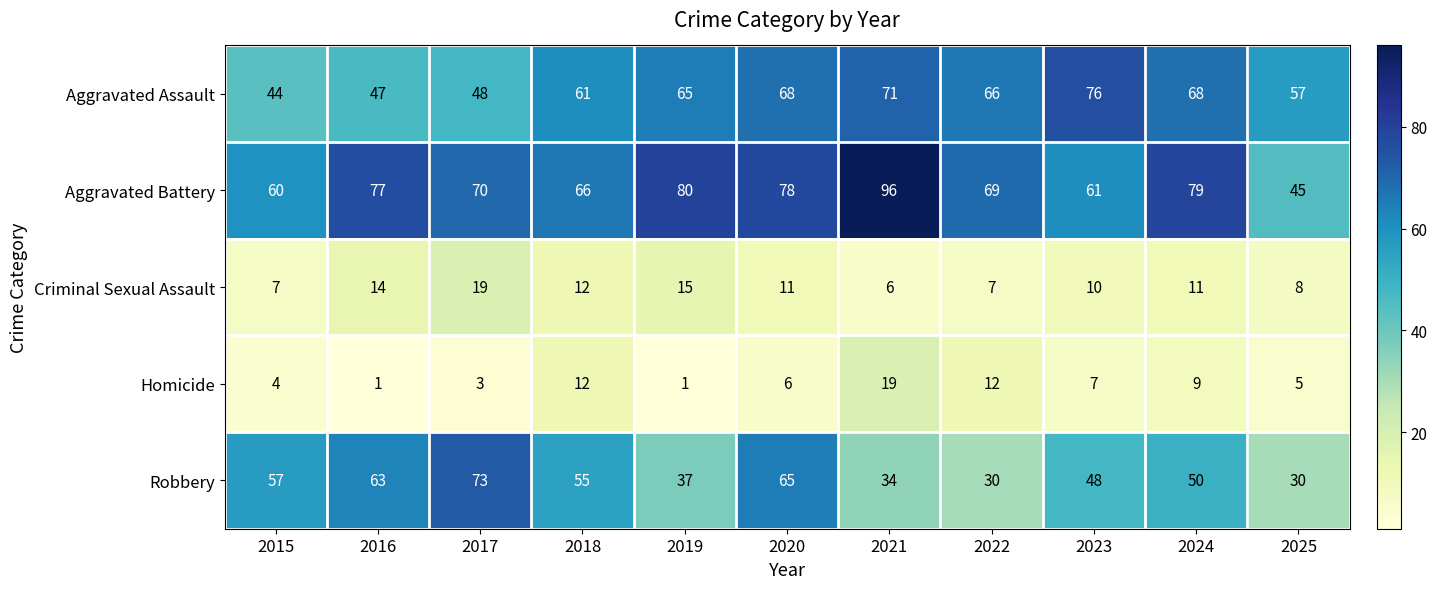

How many categories are shown in the chart?

11